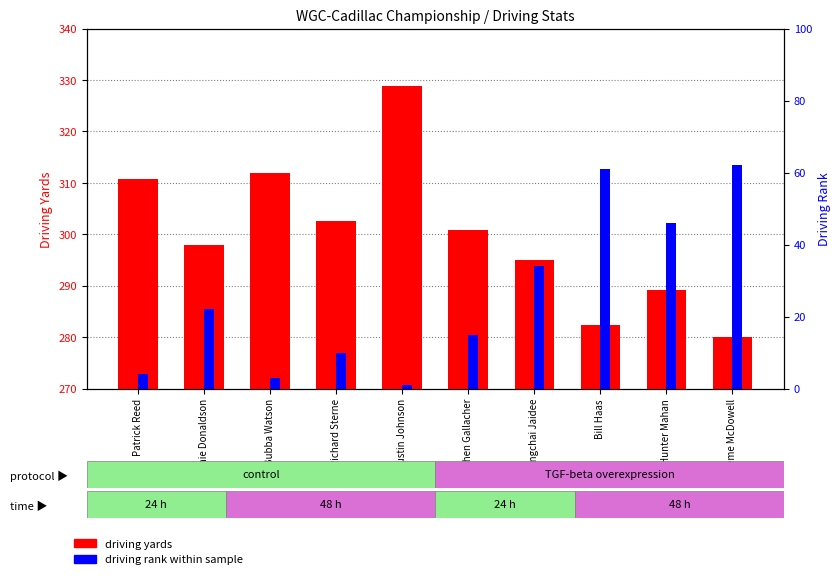

Reading left to right, transcribe all the data shown in this chart.

driving yards: Patrick Reed=310.8	Jamie Donaldson=297.9	Bubba Watson=312.0	Richard Sterne=302.5	Dustin Johnson=328.8	Stephen Gallacher=300.9	Thongchai Jaidee=294.9	Bill Haas=282.3	Hunter Mahan=289.1	Graeme McDowell=280.1
driving rank: Patrick Reed=4.0	Jamie Donaldson=22.0	Bubba Watson=3.0	Richard Sterne=10.0	Dustin Johnson=1.0	Stephen Gallacher=15.0	Thongchai Jaidee=34.0	Bill Haas=61.0	Hunter Mahan=46.0	Graeme McDowell=62.0